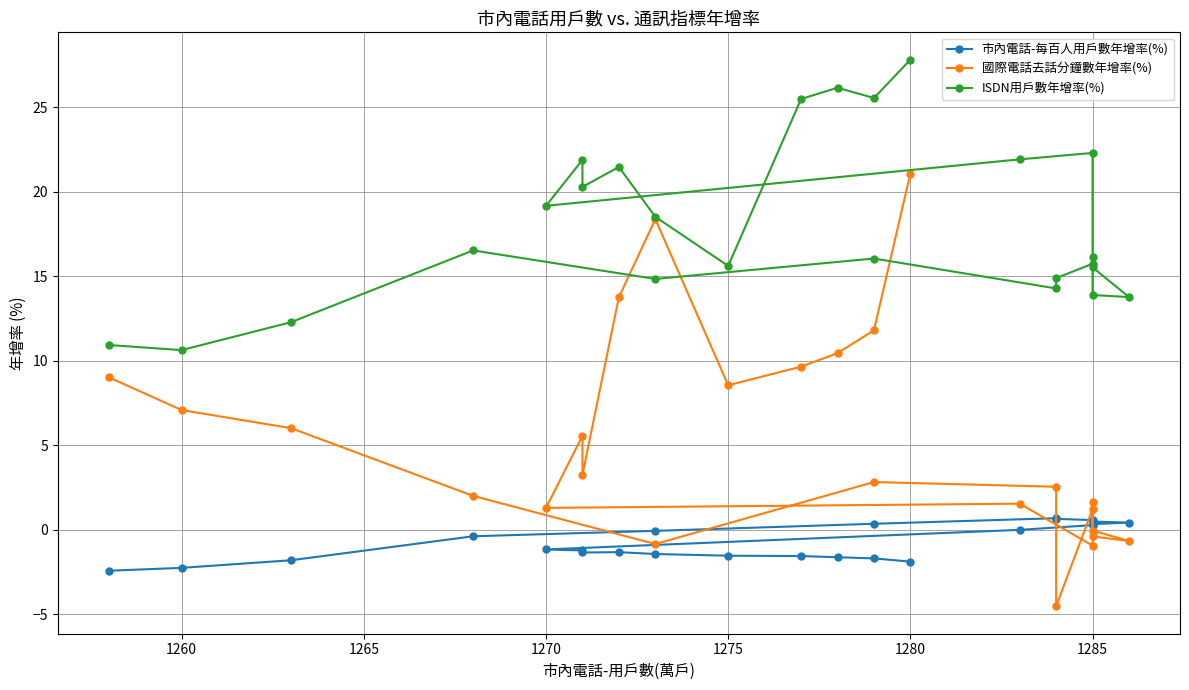

Count the number of data series in this chart.

3